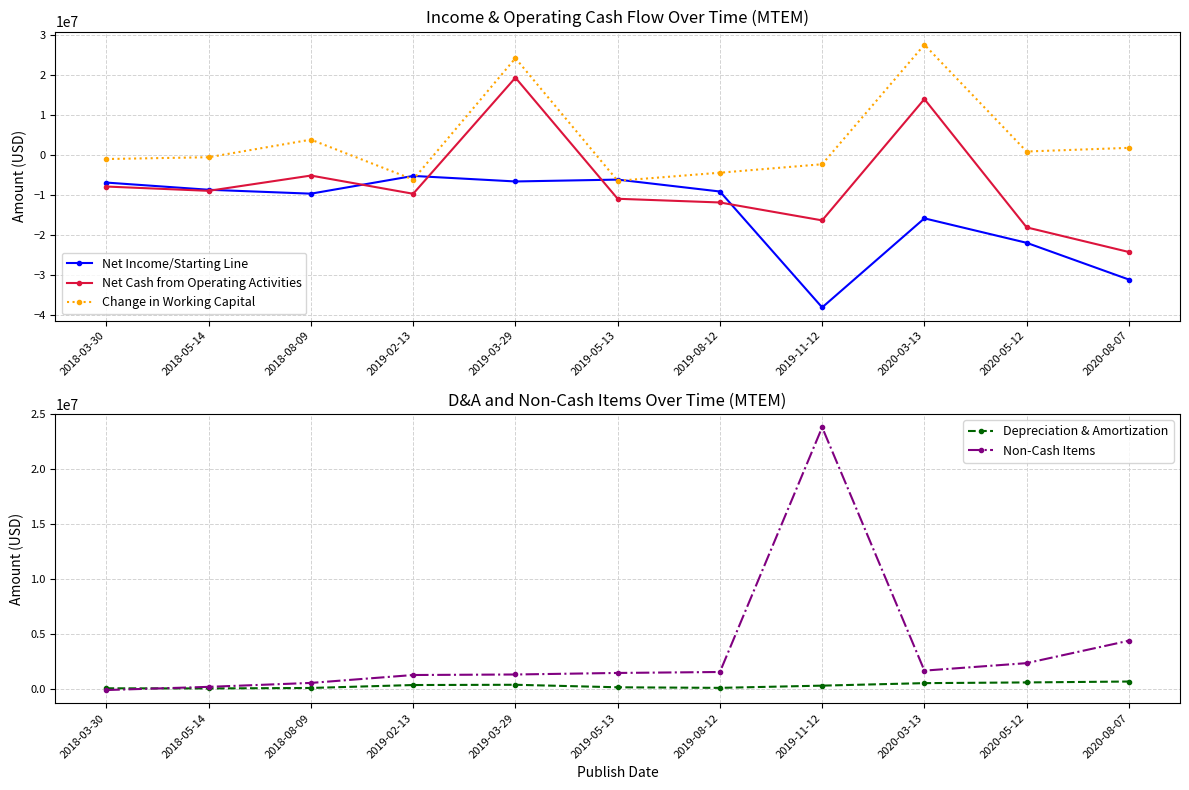

True or false: Non-Cash Items and Net Income/Starting Line cross at least once.

False